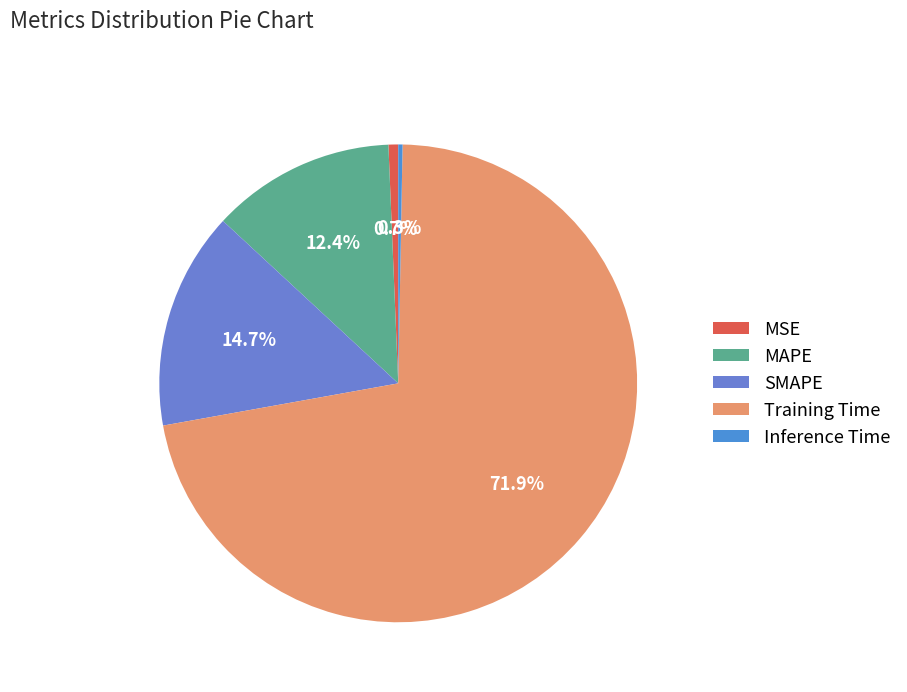

To the nearest percent, what is the average slice percentage?

20%